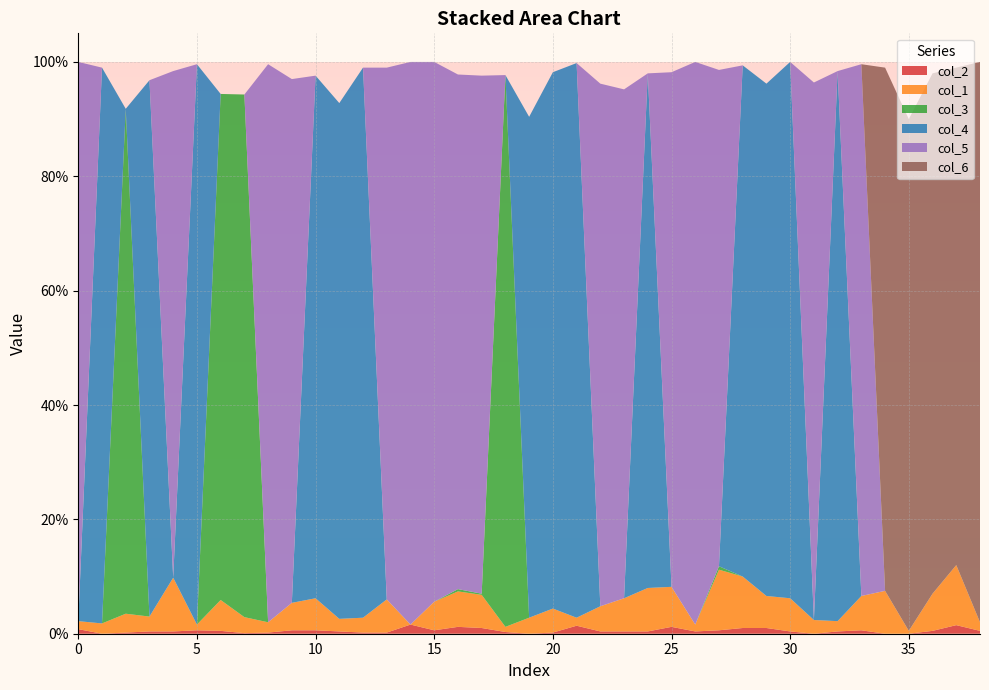

Reading left to right, transcribe all the data shown in this chart.

col_2: 0=0.0	1=0.0	2=0.0	3=0.0	4=0.0	5=0.0	6=0.0	7=0.0	8=0.0	9=0.0	10=0.0	11=0.0	12=0.0	13=0.0	14=0.0	15=0.0	16=0.0	17=0.0	18=0.0	19=0.0	20=0.0	21=0.0	22=0.0	23=0.0	24=0.0	25=0.0	26=0.0	27=0.0	28=0.0	29=0.0	30=0.0	31=0.0	32=0.0	33=0.0	34=0.0	35=0.0	36=0.0	37=0.0	38=0.0
col_1: 0=0.0	1=0.0	2=0.0	3=0.0	4=0.1	5=0.0	6=0.1	7=0.0	8=0.0	9=0.0	10=0.1	11=0.0	12=0.0	13=0.1	14=0.0	15=0.1	16=0.1	17=0.1	18=0.0	19=0.0	20=0.0	21=0.0	22=0.0	23=0.1	24=0.1	25=0.1	26=0.0	27=0.1	28=0.1	29=0.1	30=0.1	31=0.0	32=0.0	33=0.1	34=0.1	35=0.0	36=0.1	37=0.1	38=0.0
col_3: 0=0.0	1=0.0	2=0.9	3=0.0	4=0.0	5=0.0	6=0.9	7=0.9	8=0.0	9=0.0	10=0.0	11=0.0	12=0.0	13=0.0	14=0.0	15=0.0	16=0.0	17=0.0	18=1.0	19=0.0	20=0.0	21=0.0	22=0.0	23=0.0	24=0.0	25=0.0	26=0.0	27=0.0	28=0.0	29=0.0	30=0.0	31=0.0	32=0.0	33=0.0	34=0.0	35=0.0	36=0.0	37=0.0	38=0.0
col_4: 0=0.0	1=1.0	2=0.0	3=0.9	4=0.0	5=1.0	6=0.0	7=0.0	8=0.0	9=0.0	10=0.9	11=0.9	12=1.0	13=0.0	14=0.0	15=0.0	16=0.0	17=0.0	18=0.0	19=0.9	20=0.9	21=1.0	22=0.0	23=0.0	24=0.9	25=0.0	26=0.0	27=0.0	28=0.9	29=0.9	30=0.9	31=0.0	32=1.0	33=0.0	34=0.0	35=0.0	36=0.0	37=0.0	38=0.0
col_5: 0=1.0	1=0.0	2=0.0	3=0.0	4=0.9	5=0.0	6=0.0	7=0.0	8=1.0	9=0.9	10=0.0	11=0.0	12=0.0	13=0.9	14=1.0	15=0.9	16=0.9	17=0.9	18=0.0	19=0.0	20=0.0	21=0.0	22=0.9	23=0.9	24=0.0	25=0.9	26=1.0	27=0.9	28=0.0	29=0.0	30=0.0	31=0.9	32=0.0	33=0.9	34=0.0	35=0.0	36=0.0	37=0.0	38=0.0
col_6: 0=0.0	1=0.0	2=0.0	3=0.0	4=0.0	5=0.0	6=0.0	7=0.0	8=0.0	9=0.0	10=0.0	11=0.0	12=0.0	13=0.0	14=0.0	15=0.0	16=0.0	17=0.0	18=0.0	19=0.0	20=0.0	21=0.0	22=0.0	23=0.0	24=0.0	25=0.0	26=0.0	27=0.0	28=0.0	29=0.0	30=0.0	31=0.0	32=0.0	33=0.0	34=0.9	35=0.9	36=0.9	37=0.9	38=1.0